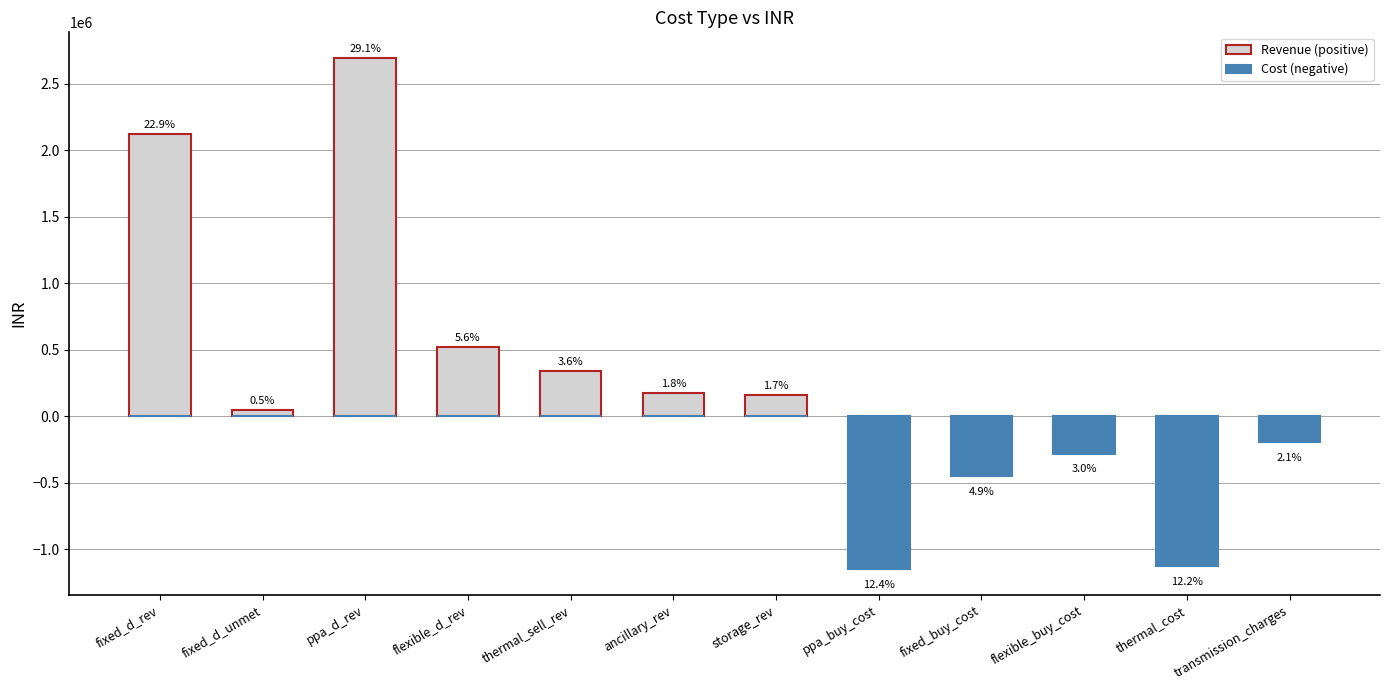

List the labels in order of Cost (negative) value, largest first.

fixed_d_rev, fixed_d_unmet, ppa_d_rev, flexible_d_rev, thermal_sell_rev, ancillary_rev, storage_rev, transmission_charges, flexible_buy_cost, fixed_buy_cost, thermal_cost, ppa_buy_cost